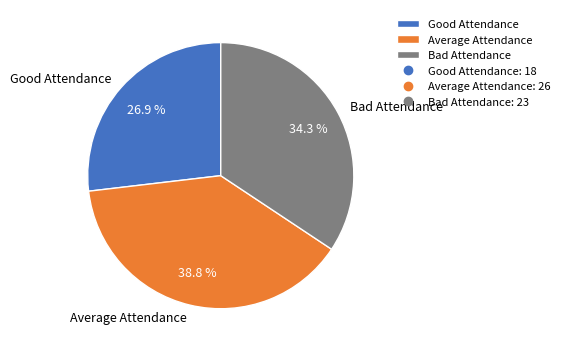

How much of the chart is everything except Good Attendance?

73.1%